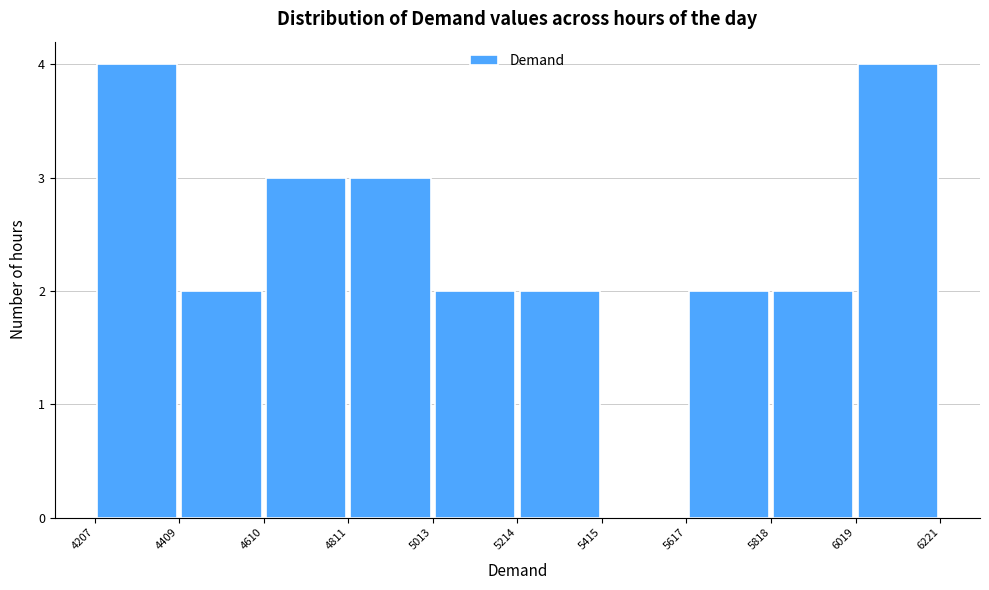

Reading left to right, transcribe this chart: for each bar, give the range it covers on the x-axis and its height. The values are not printed on the chart, so give them approximately, as read against the axis.

4207 to 4409: 4
4409 to 4610: 2
4610 to 4811: 3
4811 to 5013: 3
5013 to 5214: 2
5214 to 5415: 2
5415 to 5617: 0
5617 to 5818: 2
5818 to 6019: 2
6019 to 6221: 4